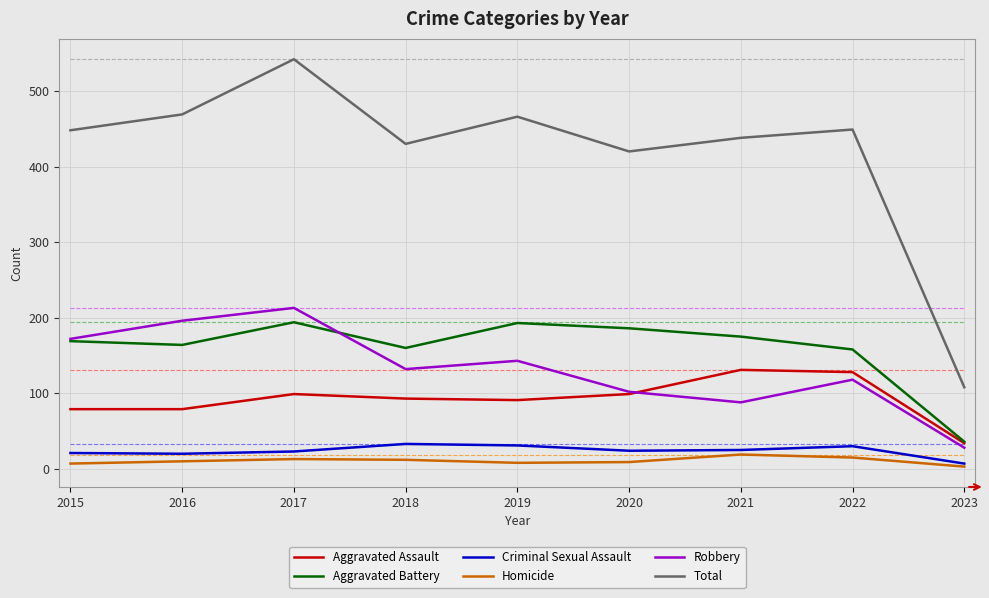

True or false: Homicide and Aggravated Assault cross at least once.

False